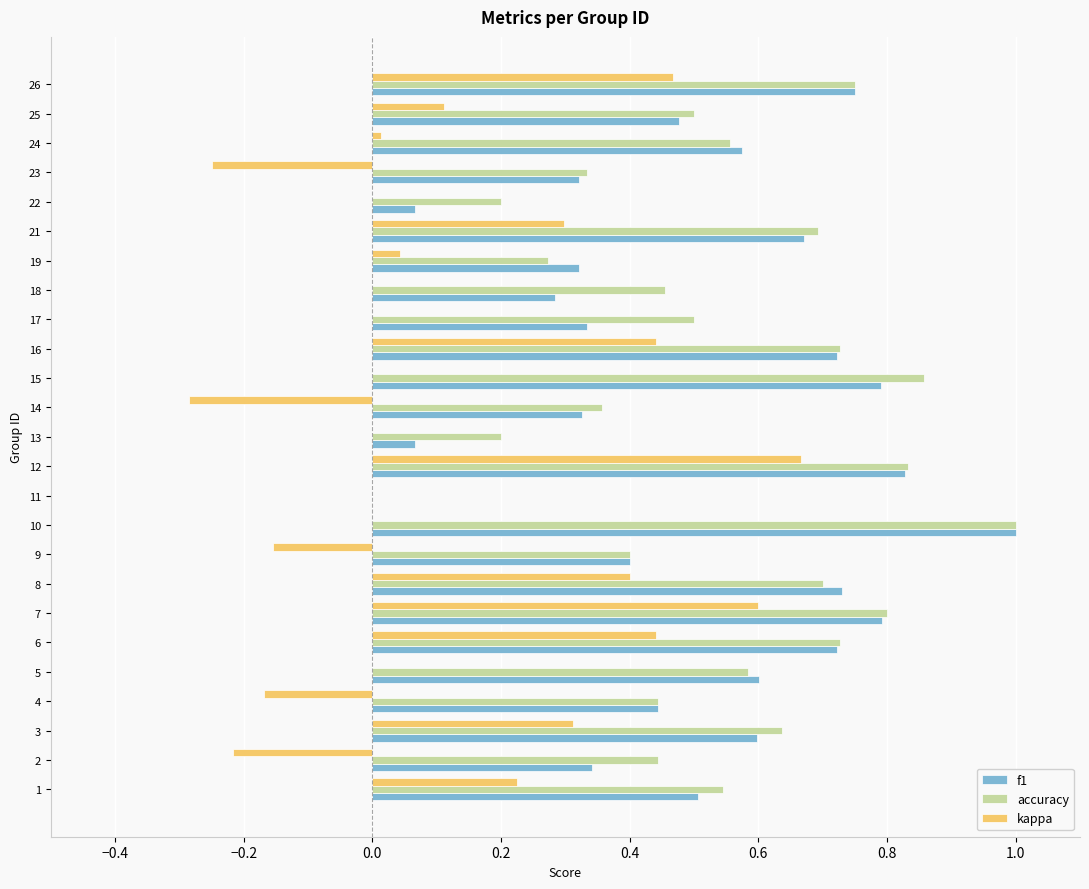

True or false: kappa has a value of 0.0 at 24.

True